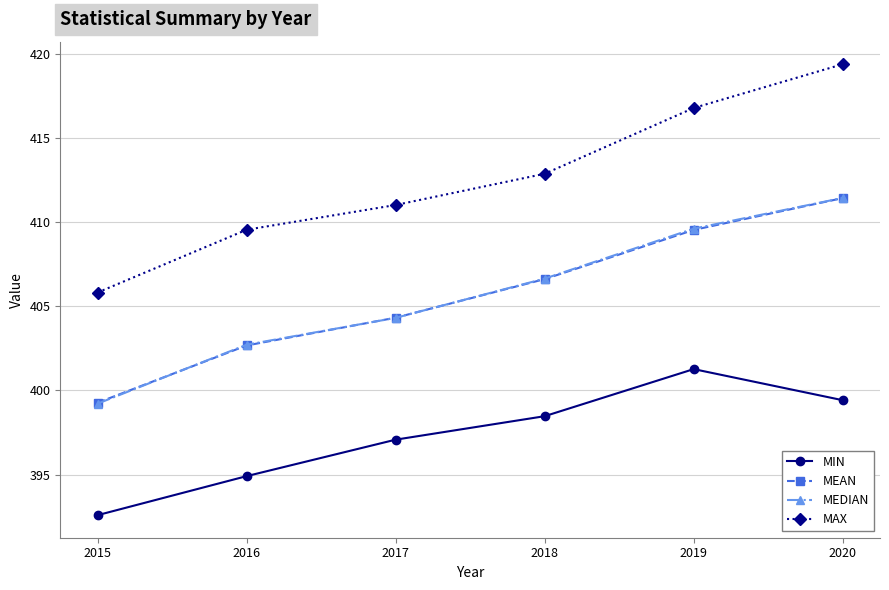

What are all the series names shown in the legend?

MIN, MEAN, MEDIAN, MAX